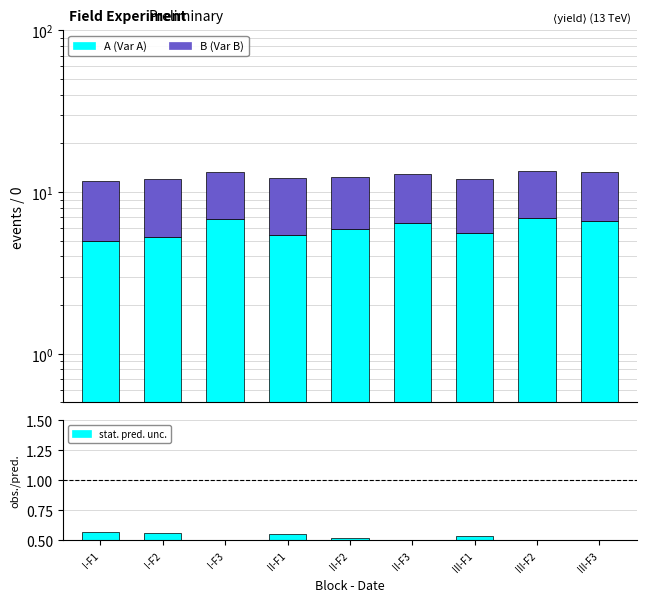

Are the bars horizontal?

No